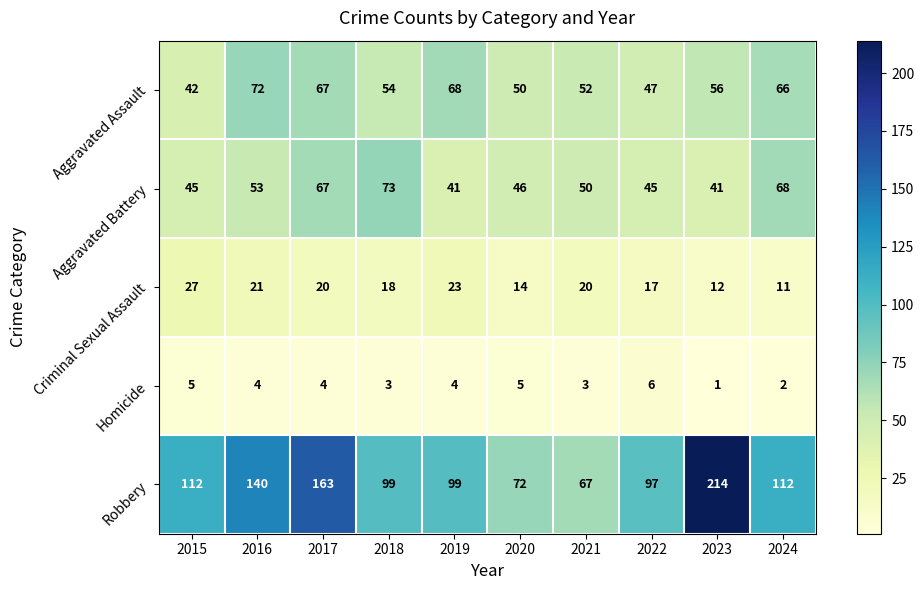

List the series in order of their peak value, lowest first.

Homicide, Criminal Sexual Assault, Aggravated Assault, Aggravated Battery, Robbery